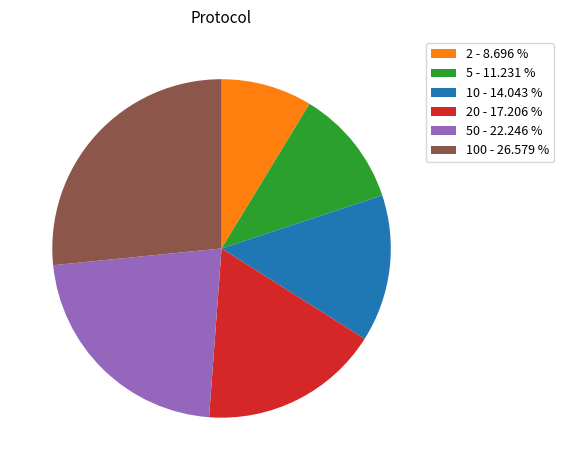

Which has a higher value, 50 - 22.246 % or 10 - 14.043 %?

50 - 22.246 %